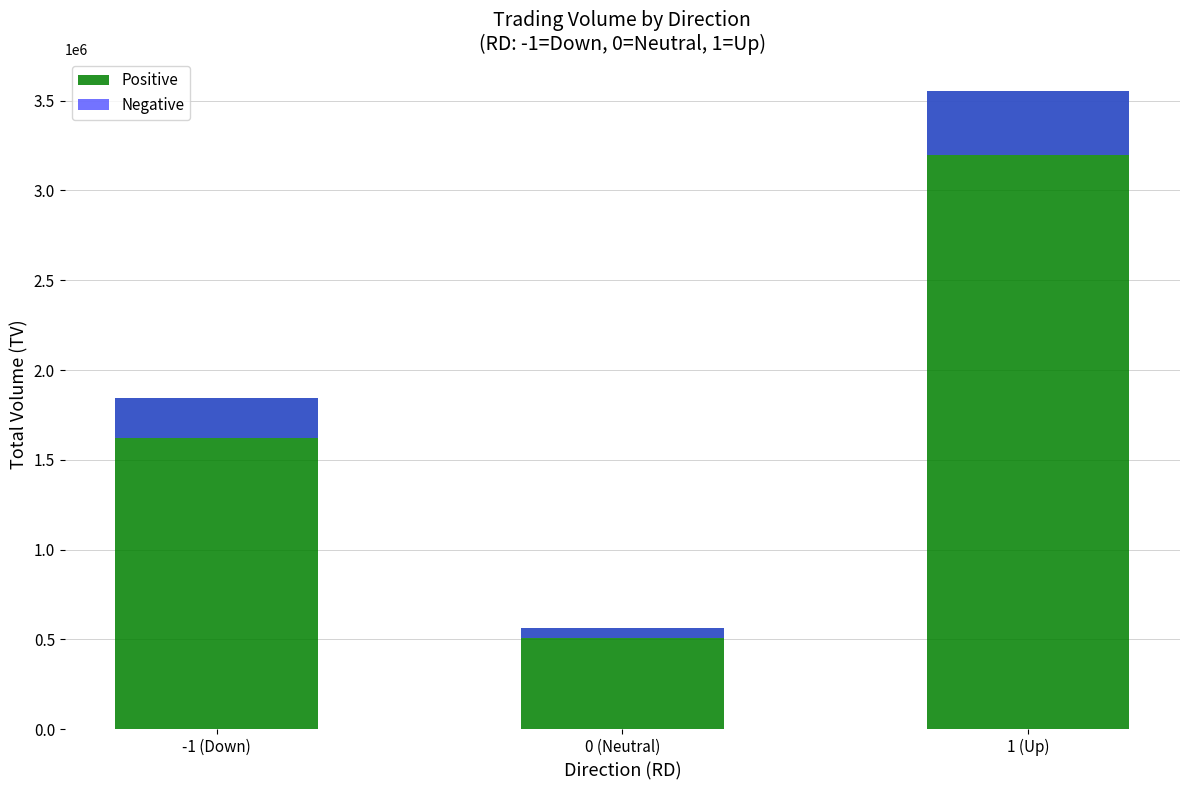

At which label does Positive first exceed 1845000?

1 (Up)